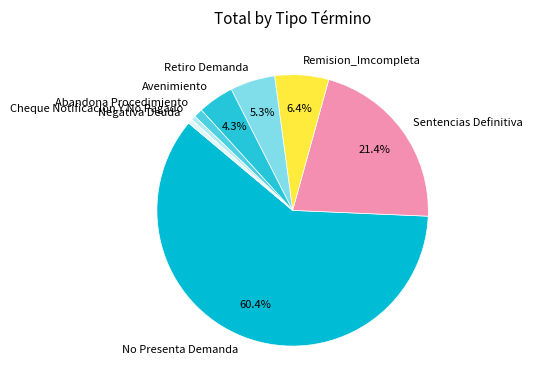

The Abandona Procedimiento slice represents 9% of the pie. True or false?

False